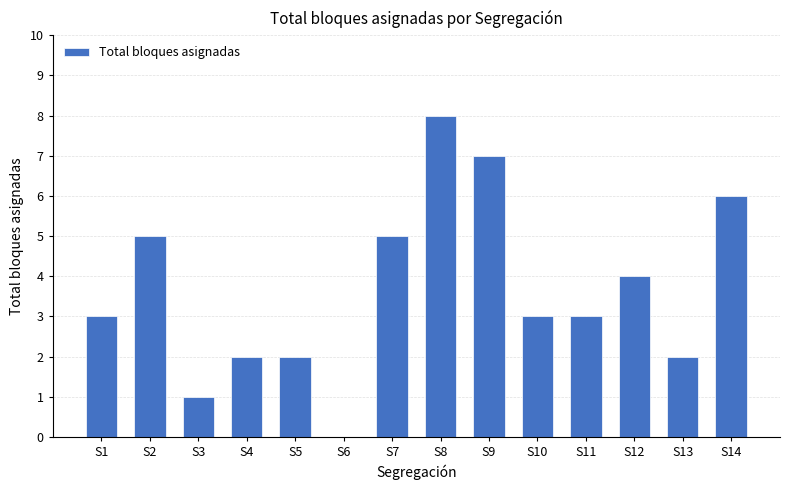

What is the sum of all values?

51